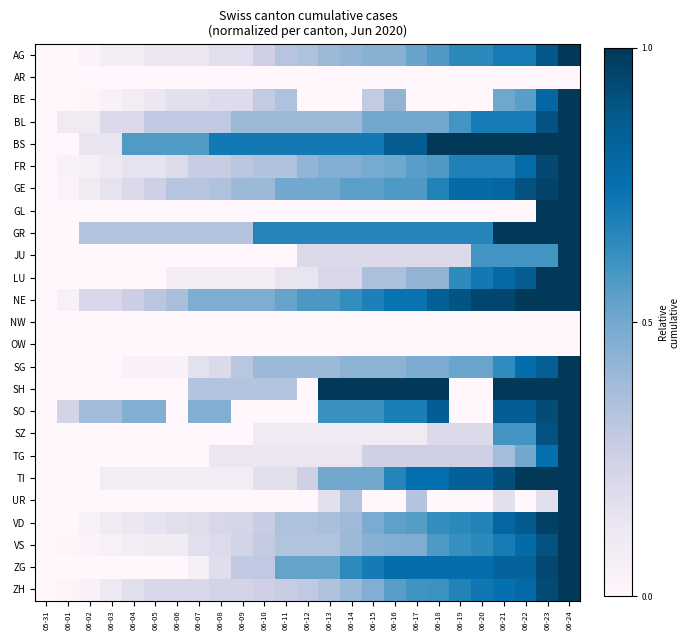

At how many categories does at least one series exceed 0?

24